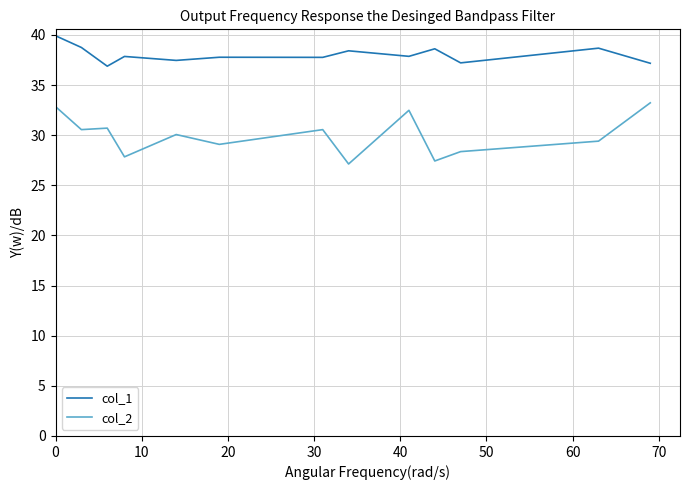

True or false: col_2 and col_1 intersect in this chart.

False